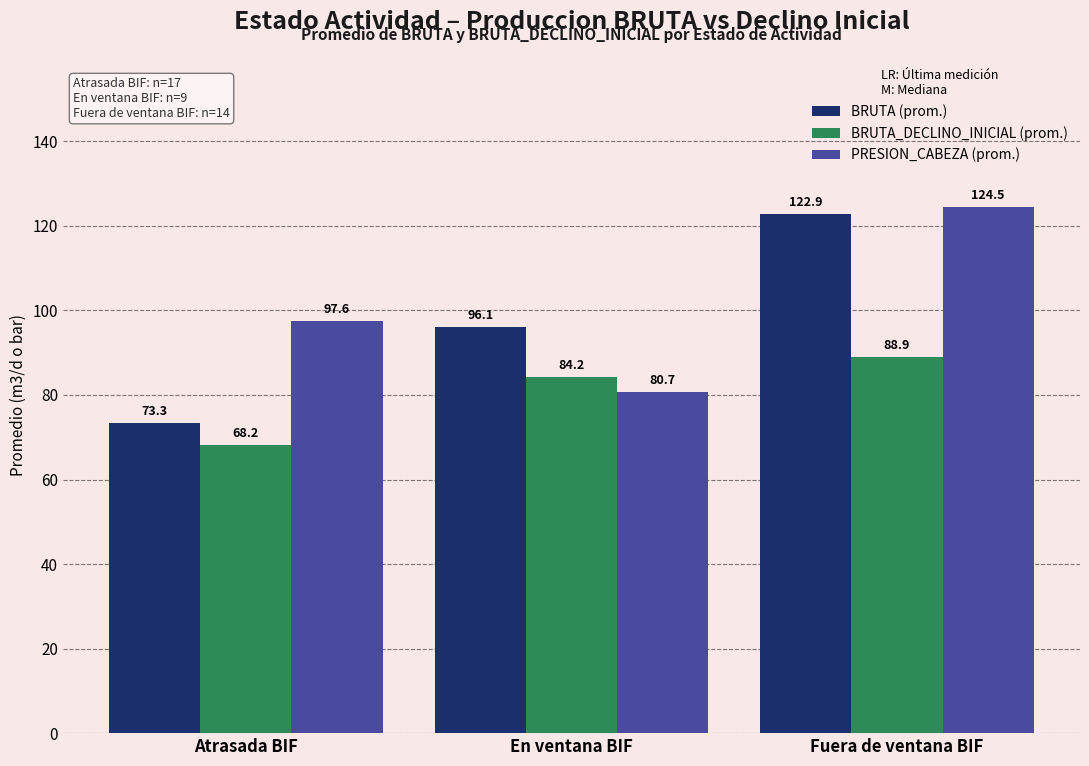

Are the bars horizontal?

No